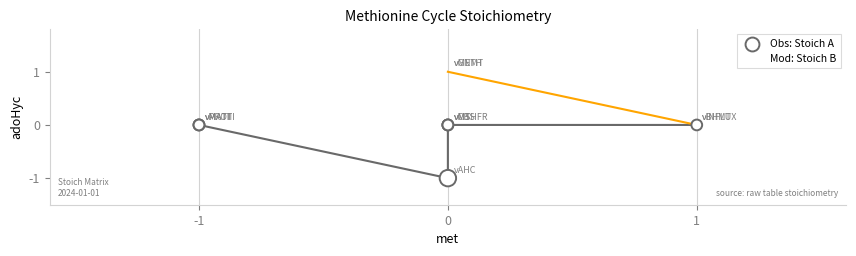

Which series contains the highest Y value?

Mod: Stoich B